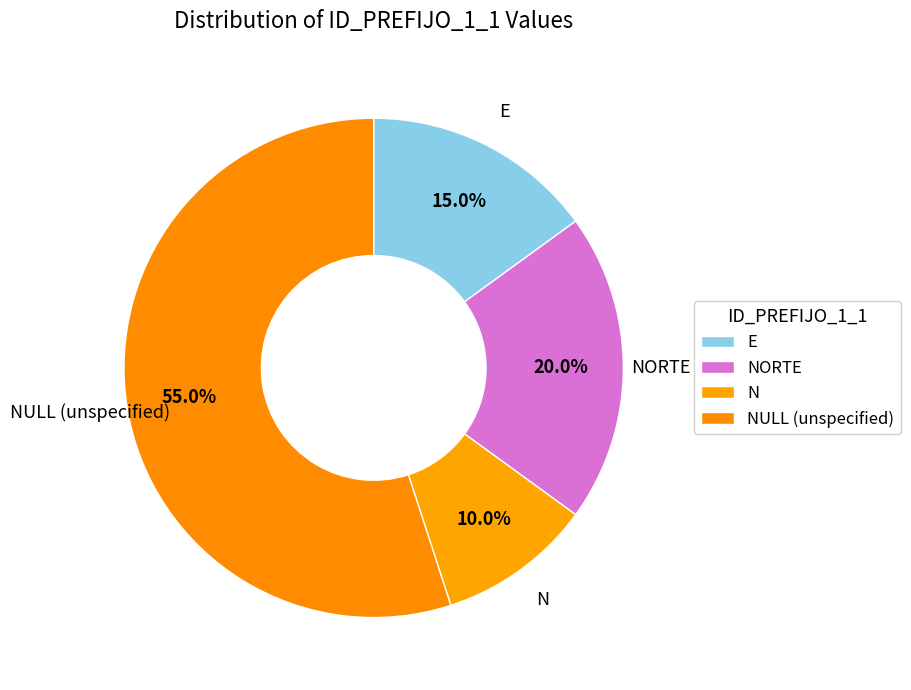

Count the number of slices in the pie.

4